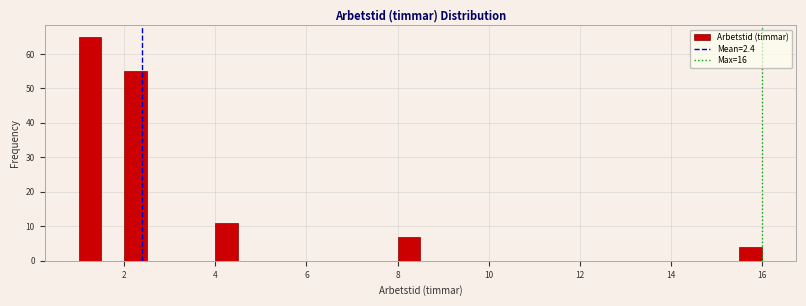

Around what value on the x-axis is the tallest bar? Give the approximate position of its centre, as read against the axis.

1.2